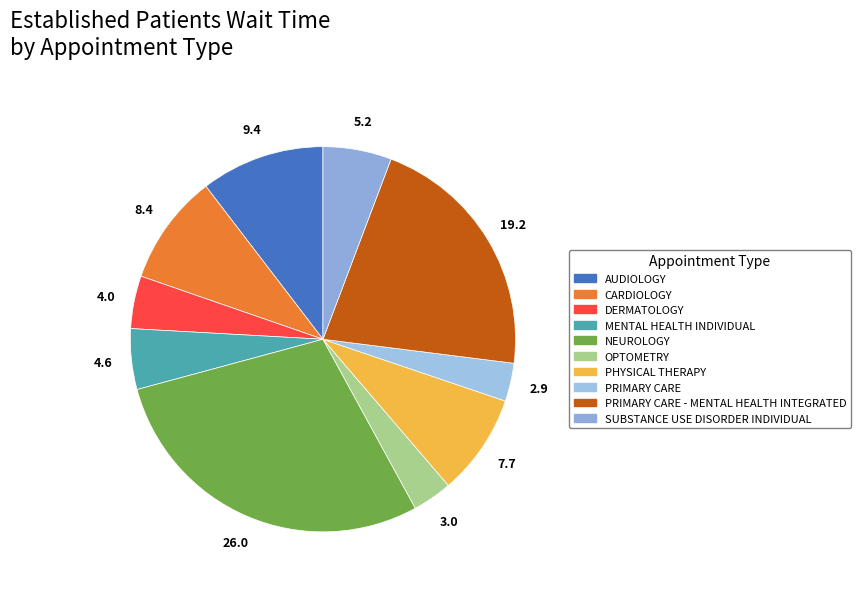

Which category has the biggest portion of the pie?

NEUROLOGY